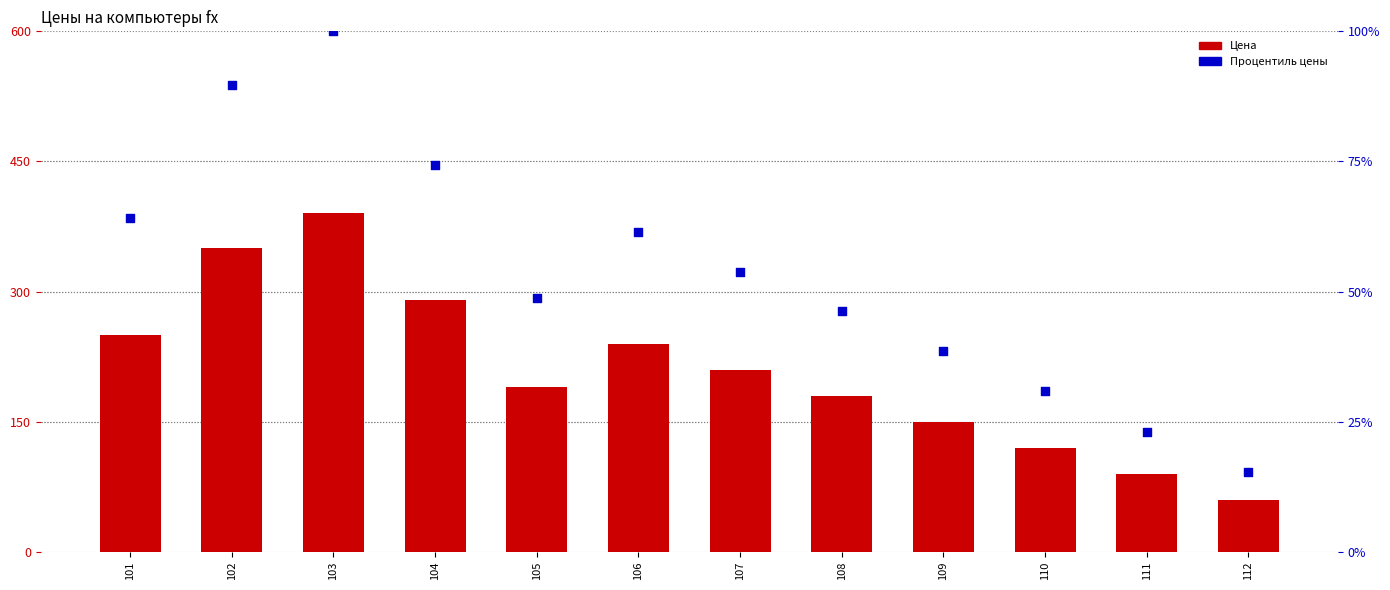

Which series has the largest Y range (max minus min)?

Цена